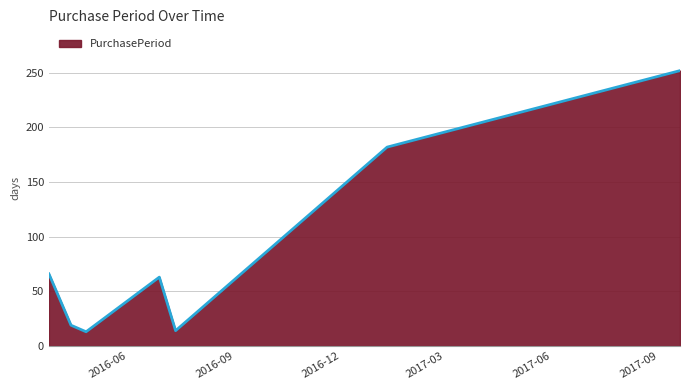

How many distinct data groups are displayed?

1